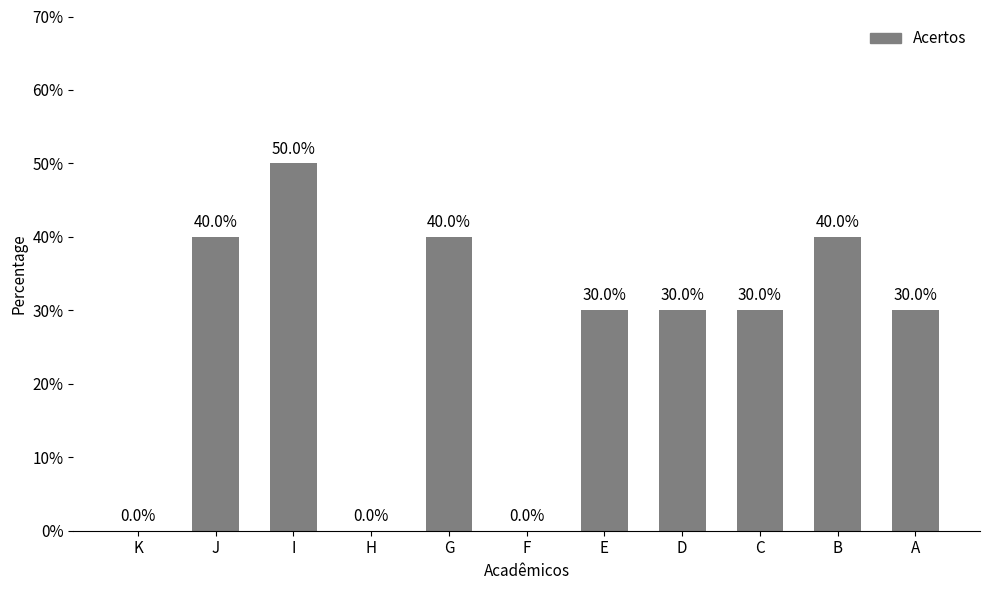

The chart shows a value of 43 at D. True or false?

False